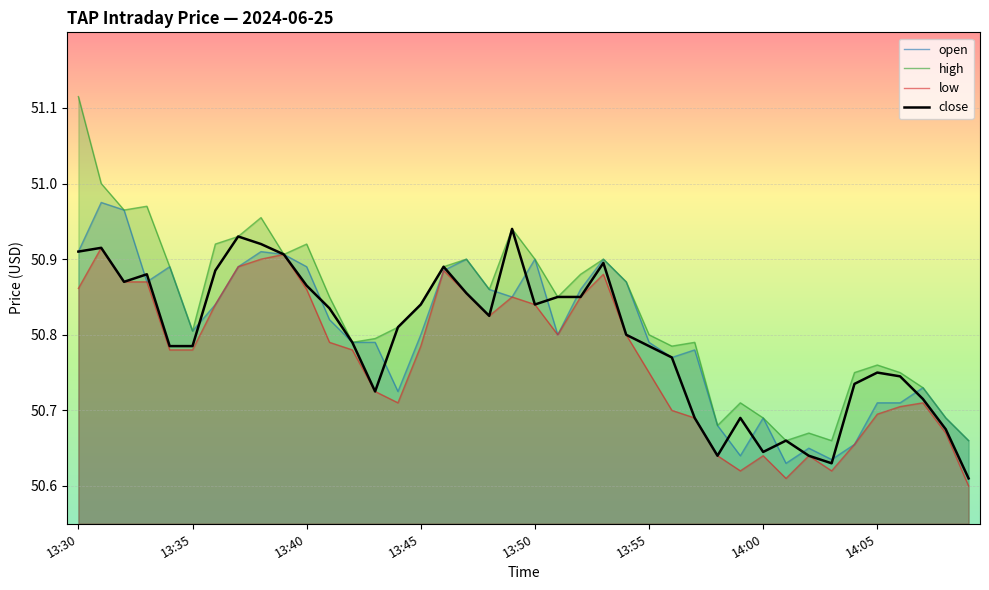

Rank the series by their maximum value, from lowest to highest.

low, close, open, high